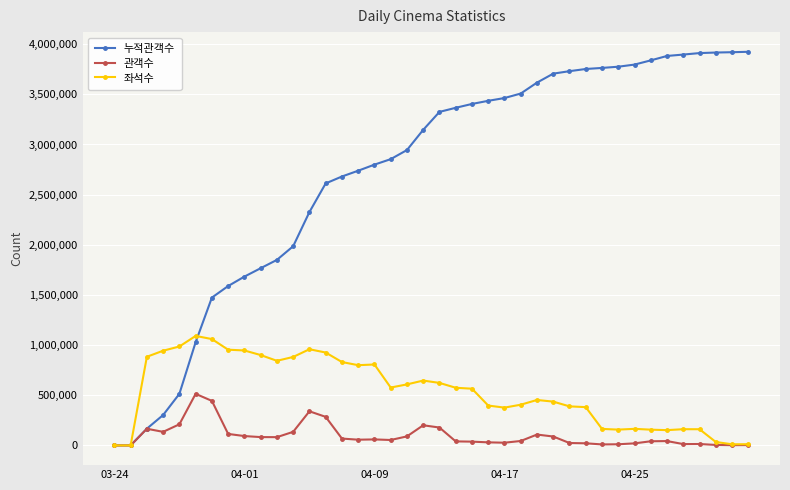

What is the maximum value shown in the chart?

3923771